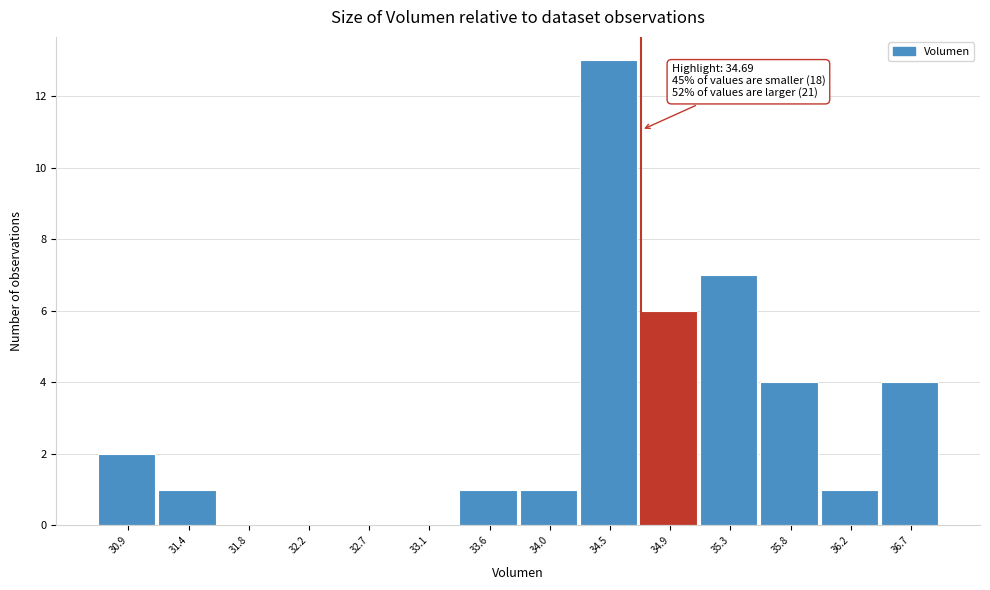

Which range on the x-axis has the tallest bar?

34.25 to 34.70